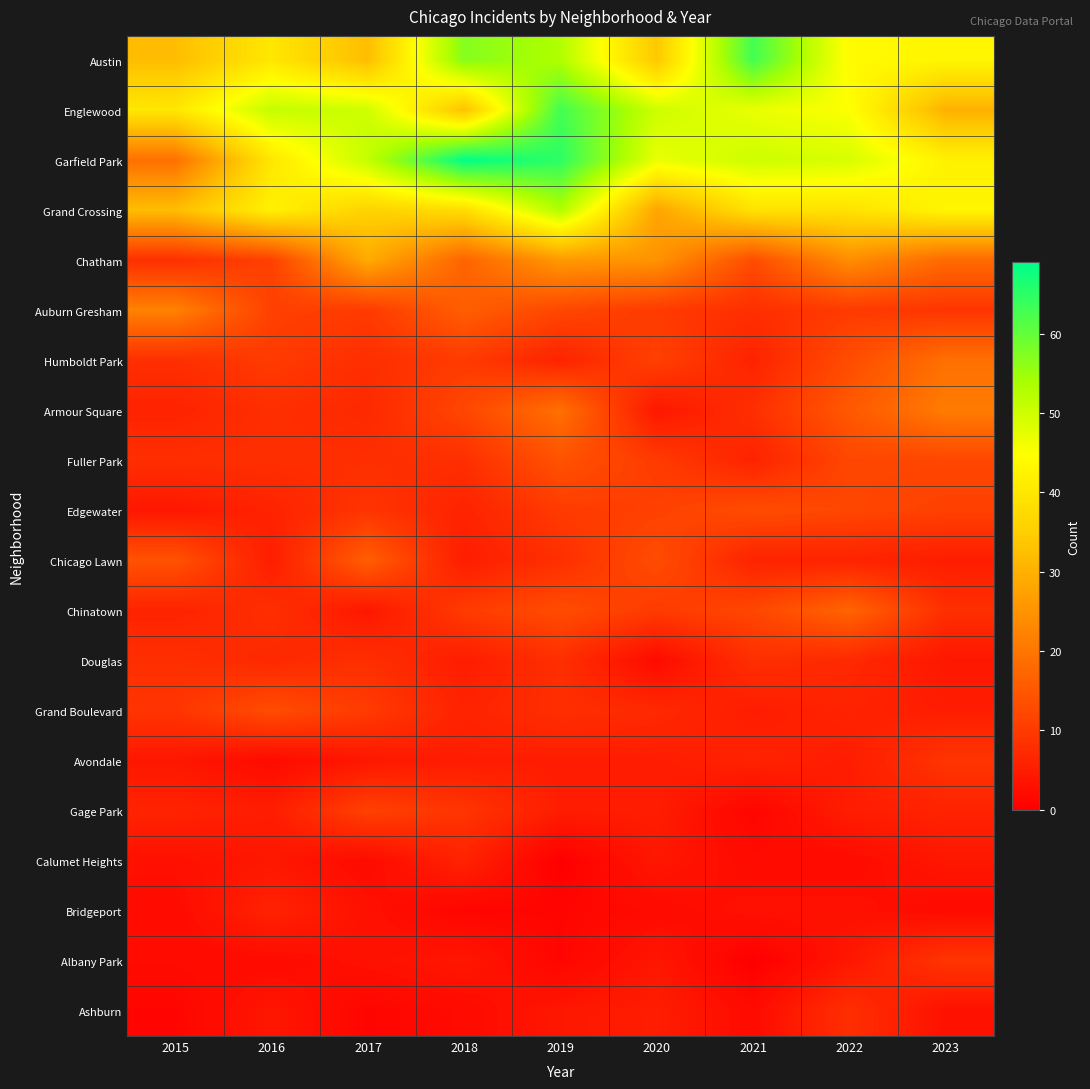

At which category is the sum across all series the highest?

2019